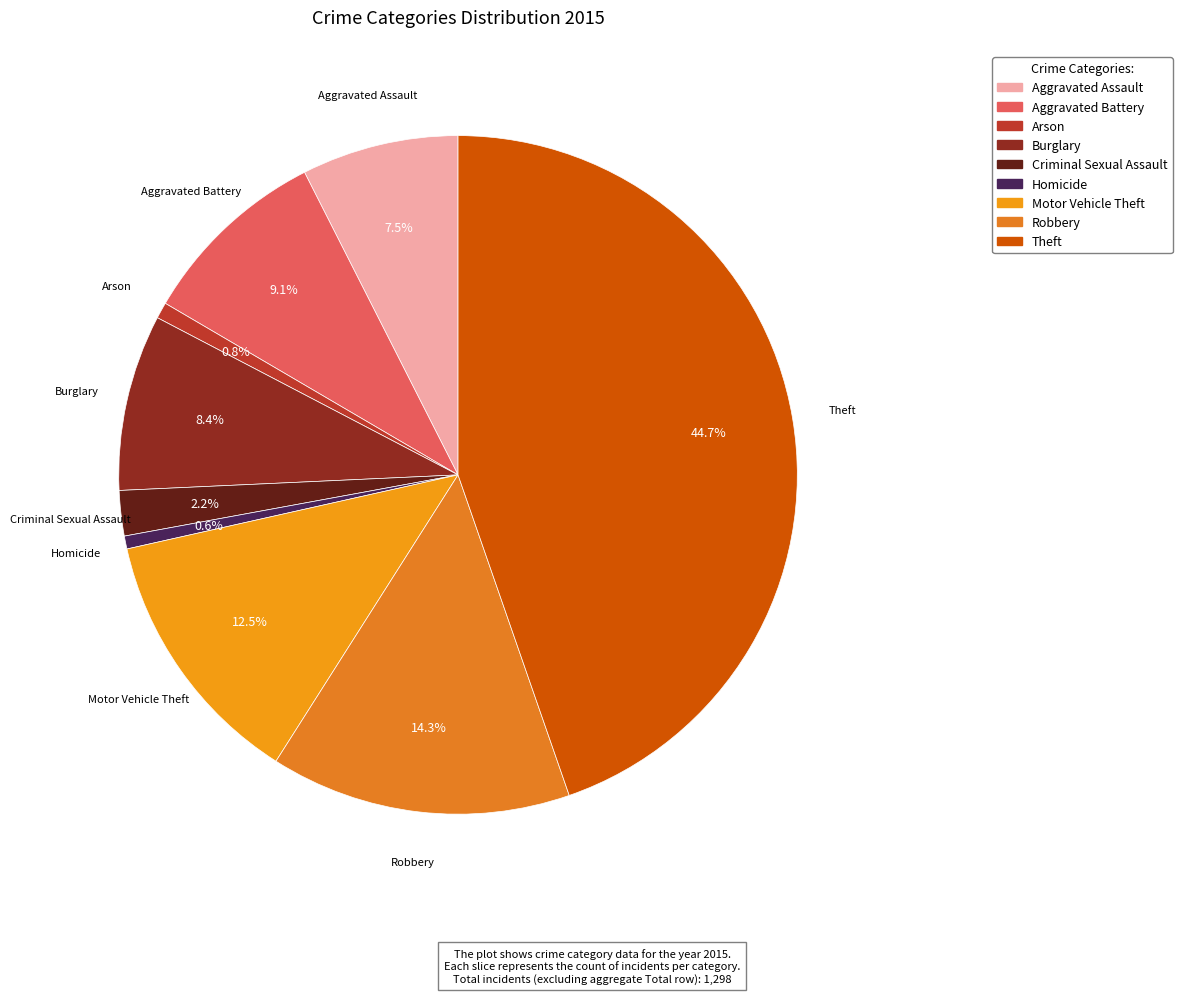

Is it true that Motor Vehicle Theft is 23% of the pie?

False